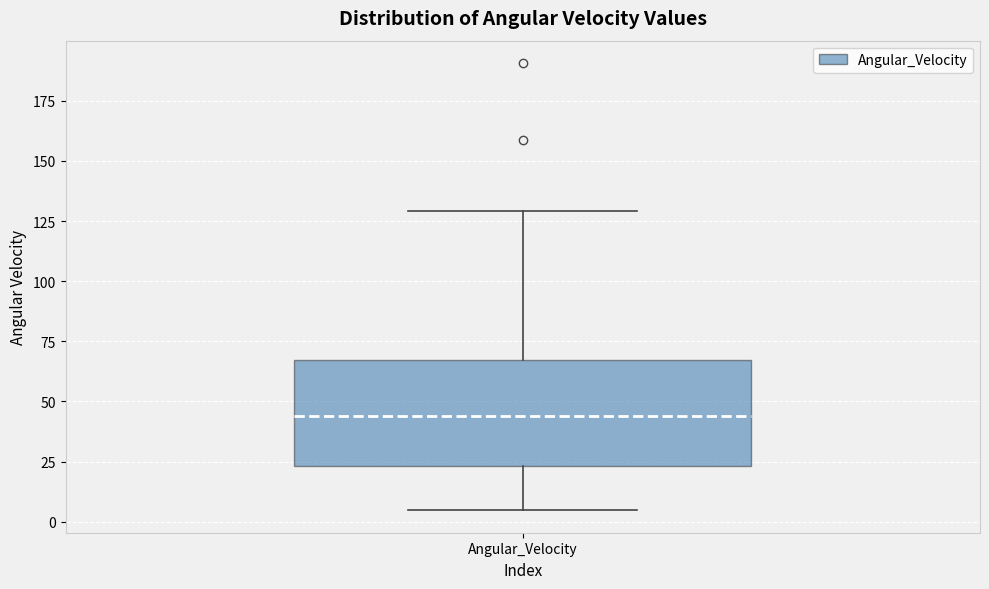

Read this box plot against the y-axis: the position of the median line, the range covered by the box, and the ends of both whiskers. The values are not printed on the chart, so give them approximately, as read against the axis.

median 45, box 25 to 65, whiskers 5 to 130